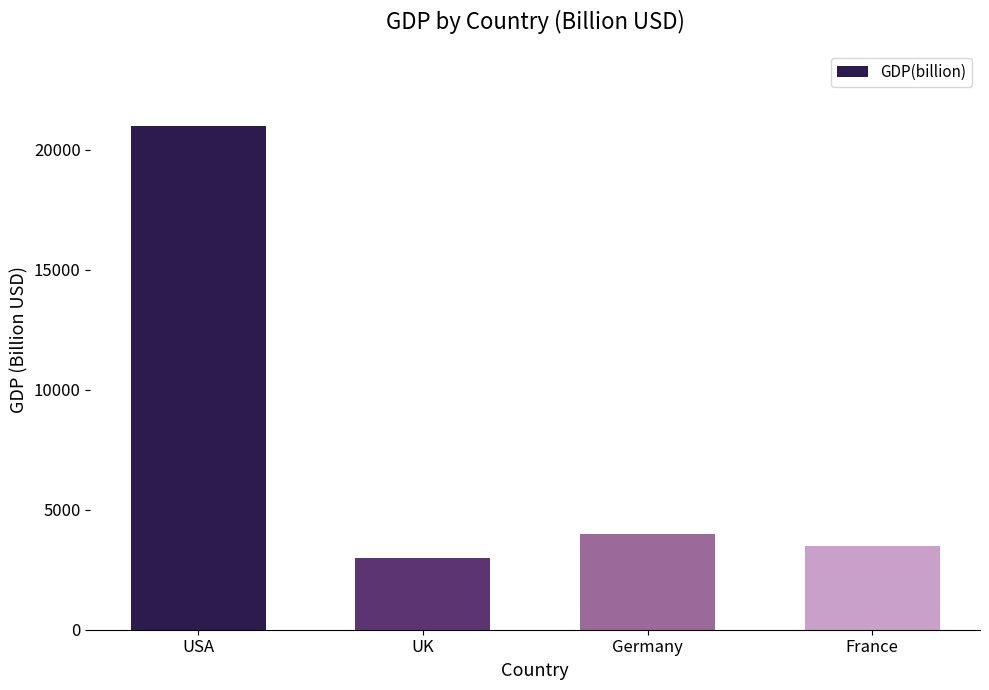

What is the minimum value shown in the chart?

3000